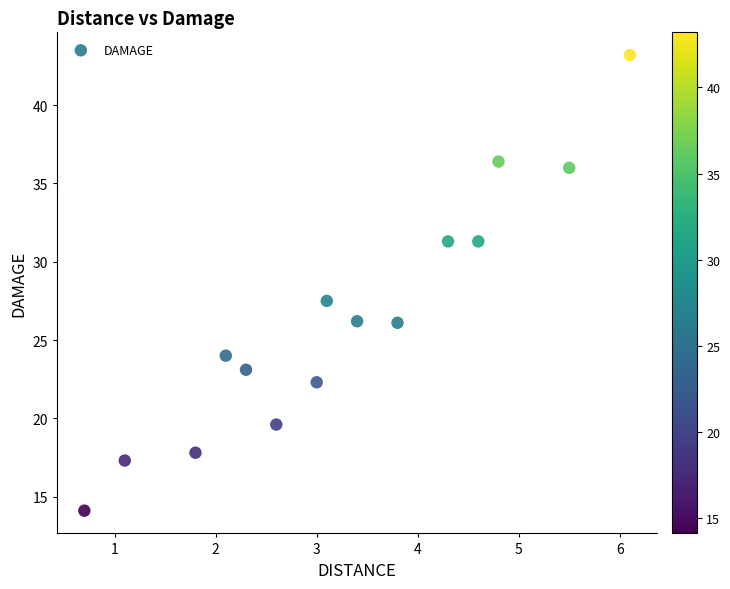

What Y value in the scatter plot is closest to 28?

27.5